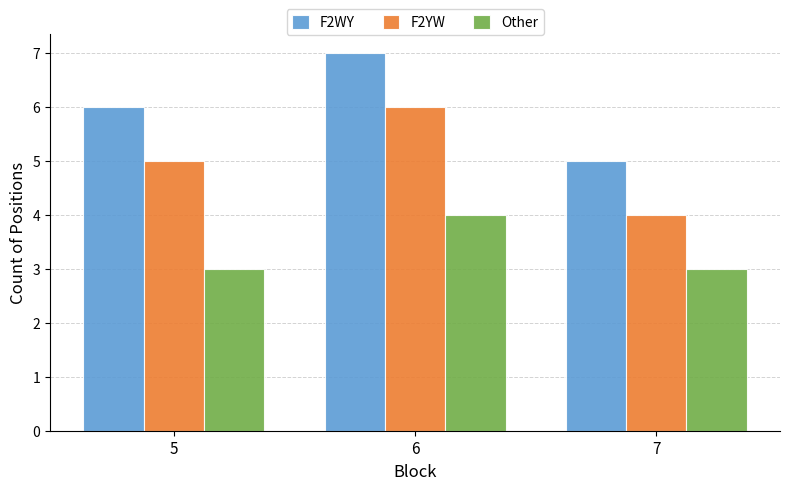

What is the value of the Other bar at the 1st from the left?

3